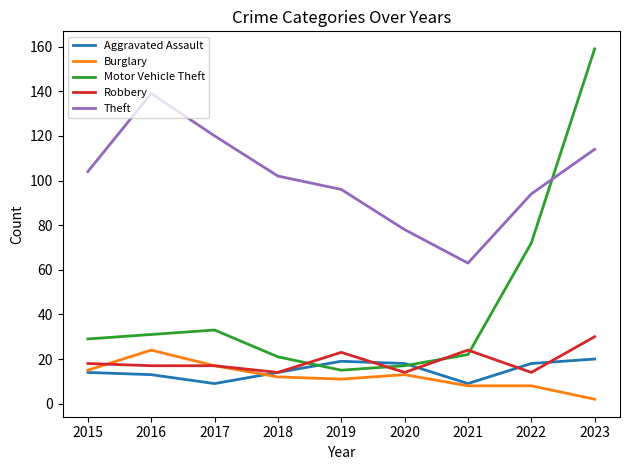

Reading left to right, list all the values displayed in this chart.

Aggravated Assault: 2015=14	2016=13	2017=9	2018=14	2019=19	2020=18	2021=9	2022=18	2023=20
Burglary: 2015=15	2016=24	2017=17	2018=12	2019=11	2020=13	2021=8	2022=8	2023=2
Motor Vehicle Theft: 2015=29	2016=31	2017=33	2018=21	2019=15	2020=17	2021=22	2022=72	2023=159
Robbery: 2015=18	2016=17	2017=17	2018=14	2019=23	2020=14	2021=24	2022=14	2023=30
Theft: 2015=104	2016=139	2017=120	2018=102	2019=96	2020=78	2021=63	2022=94	2023=114